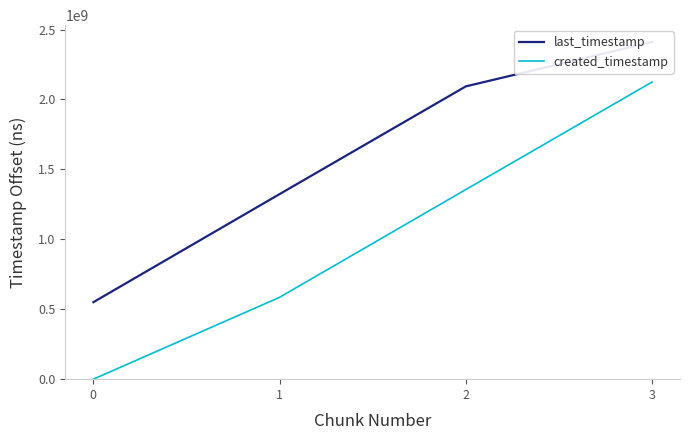

Reading right to left, extract all data points from this chart.

last_timestamp: 3=2411003473	2=2093832449	1=1323530633	0=550576742
created_timestamp: 3=2125071960	2=1356009906	1=585405372	0=0